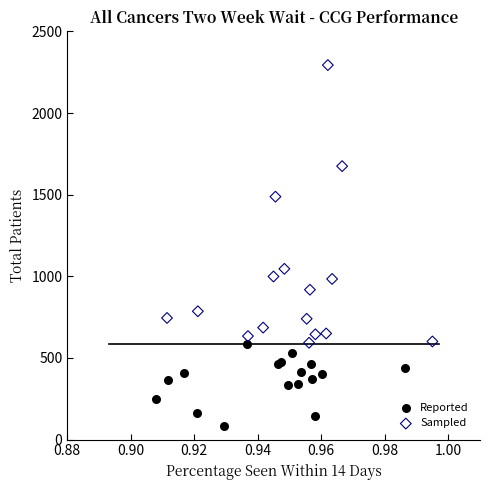

Which series reaches the minimum Y coordinate?

Reported